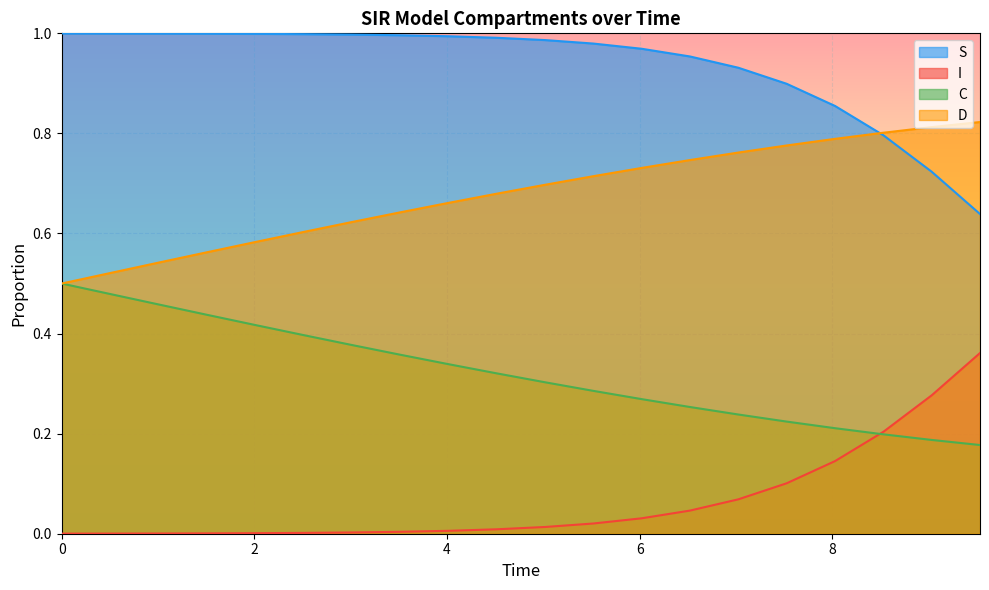

Does the chart display data point markers on the line(s)?

No